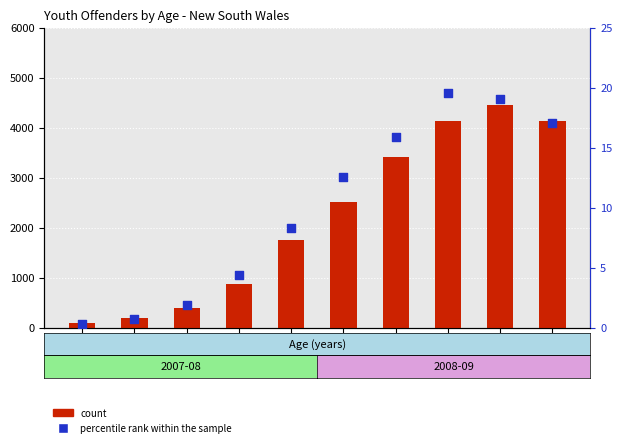

Which series reaches the maximum Y coordinate?

count